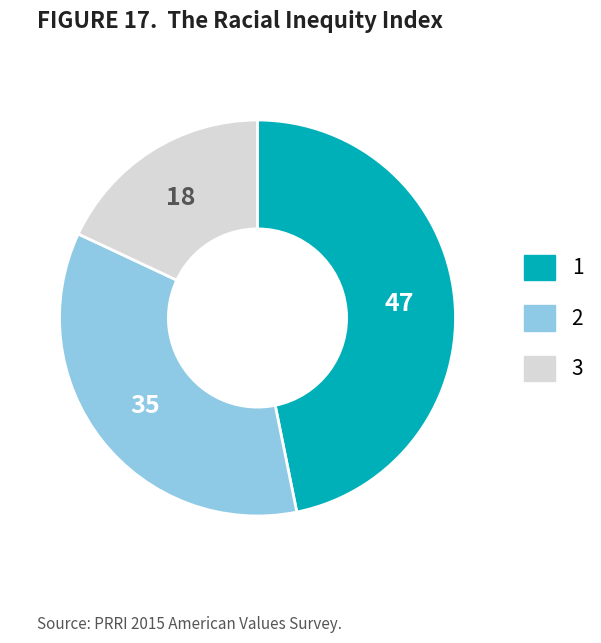

Rank the categories by value from lowest to highest.

3, 2, 1